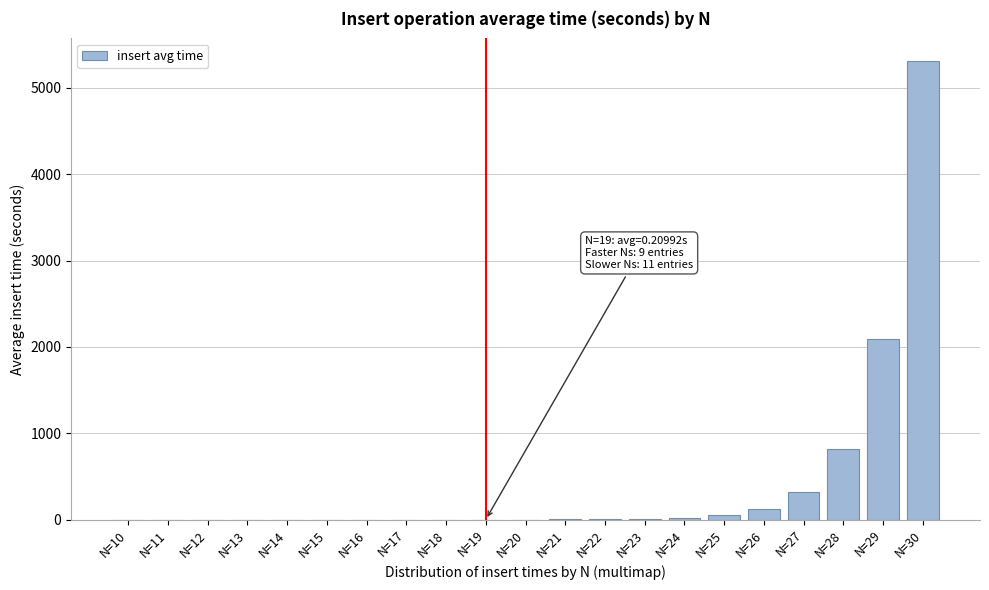

What is the maximum value shown in the chart?

5307.0